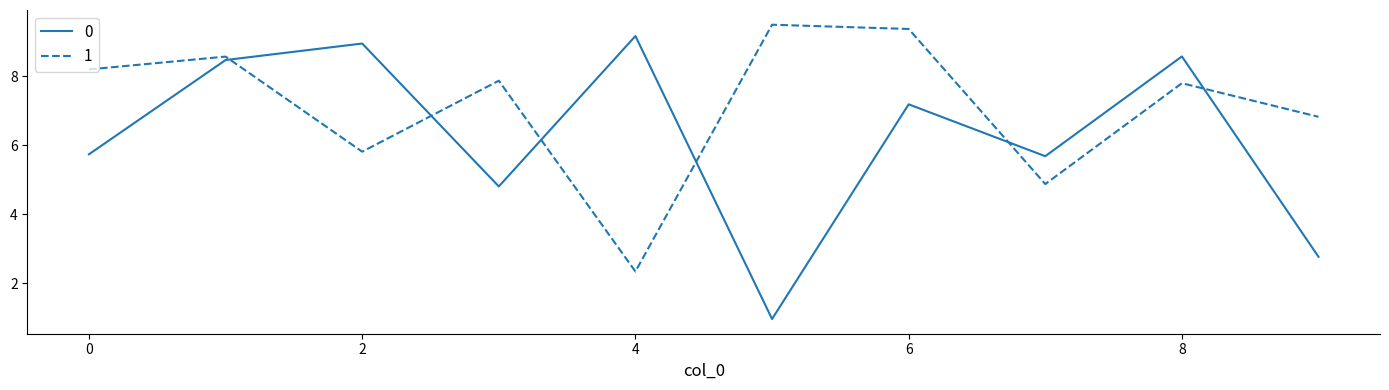

True or false: 1 has more than 2 interior local peaks.

True